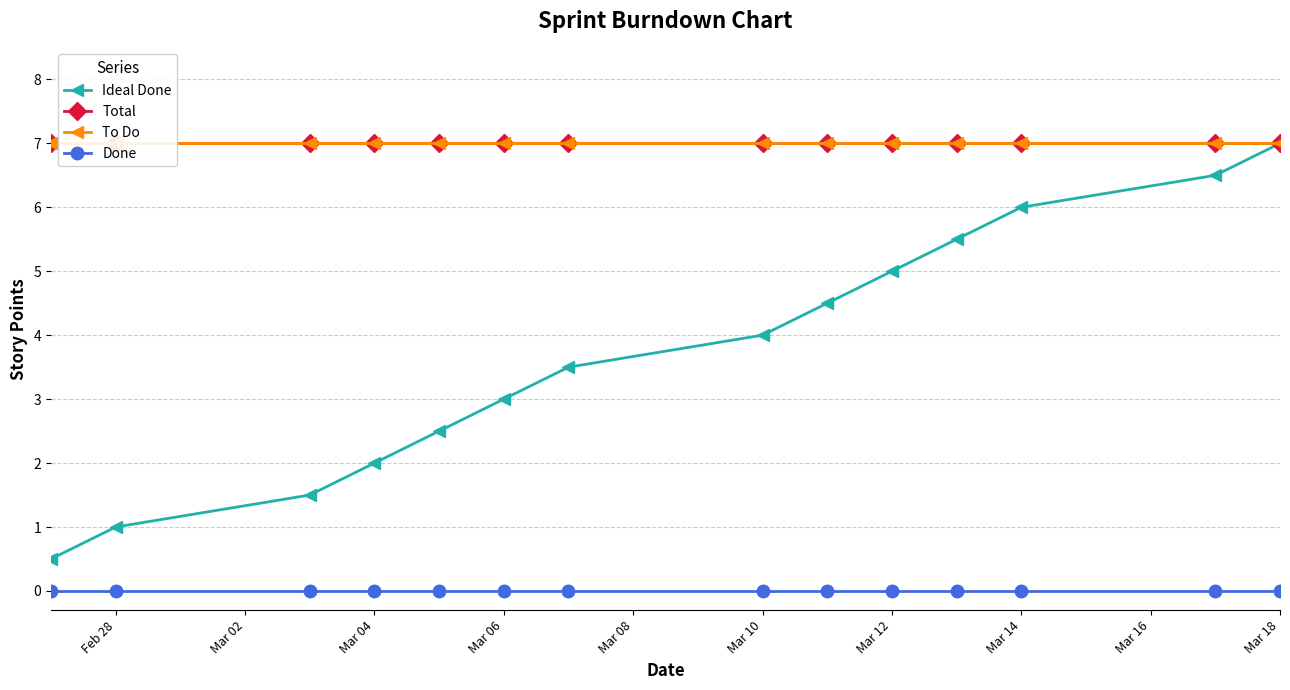

True or false: Ideal Done has more than 1 interior local peaks.

False